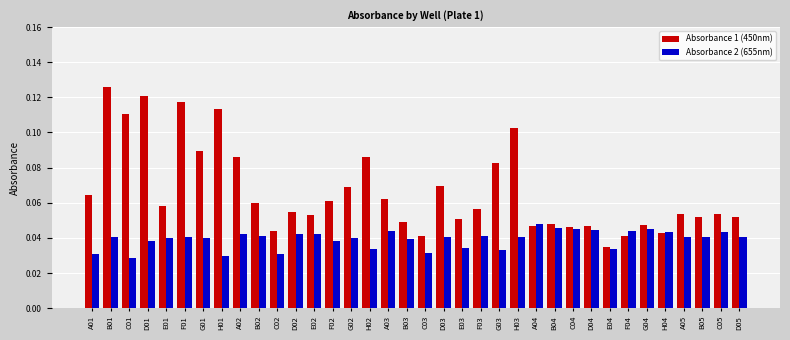

At how many categories does at least one series exceed 0?

36